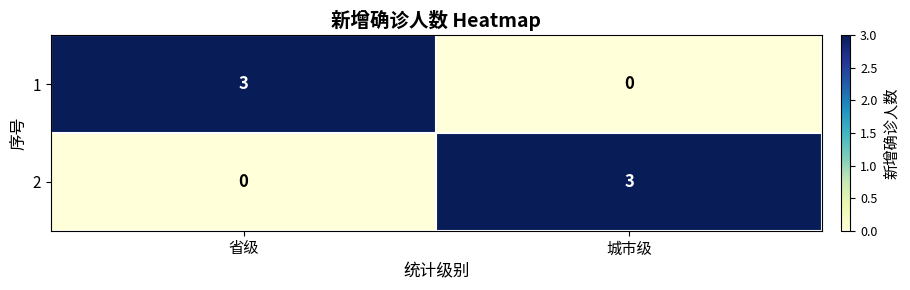

What is the difference between the maximum and minimum values in the 1 series?

3